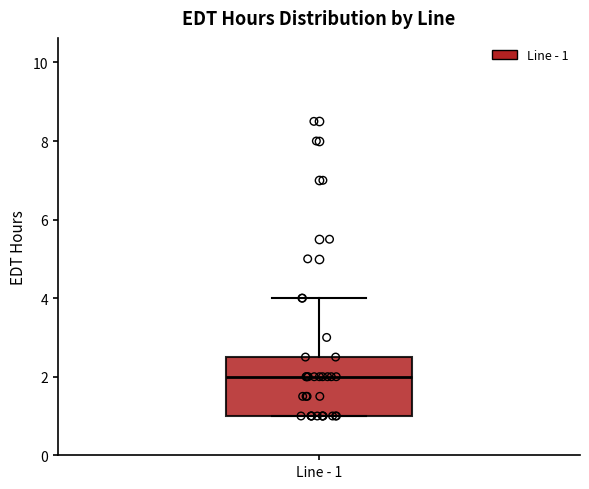

Where does the median line of the box for Line - 1 sit on the y-axis? The values are not printed on the chart, so give them approximately, as read against the axis.

2.0